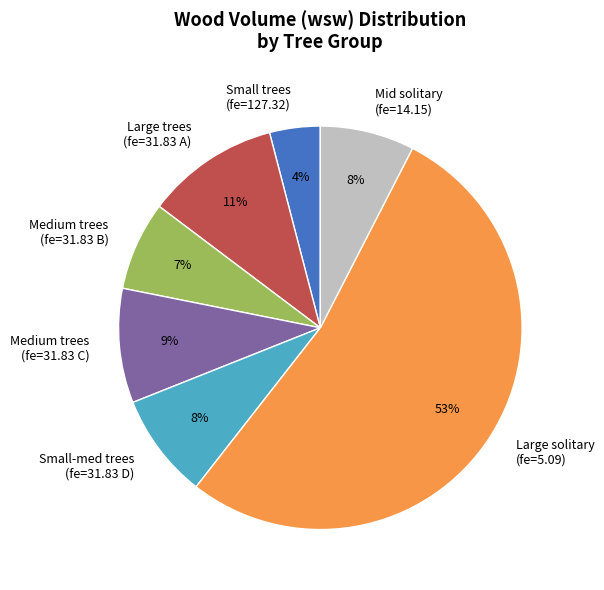

Which has a higher value, Large trees (fe=31.83 A) or Medium trees (fe=31.83 C)?

Large trees (fe=31.83 A)